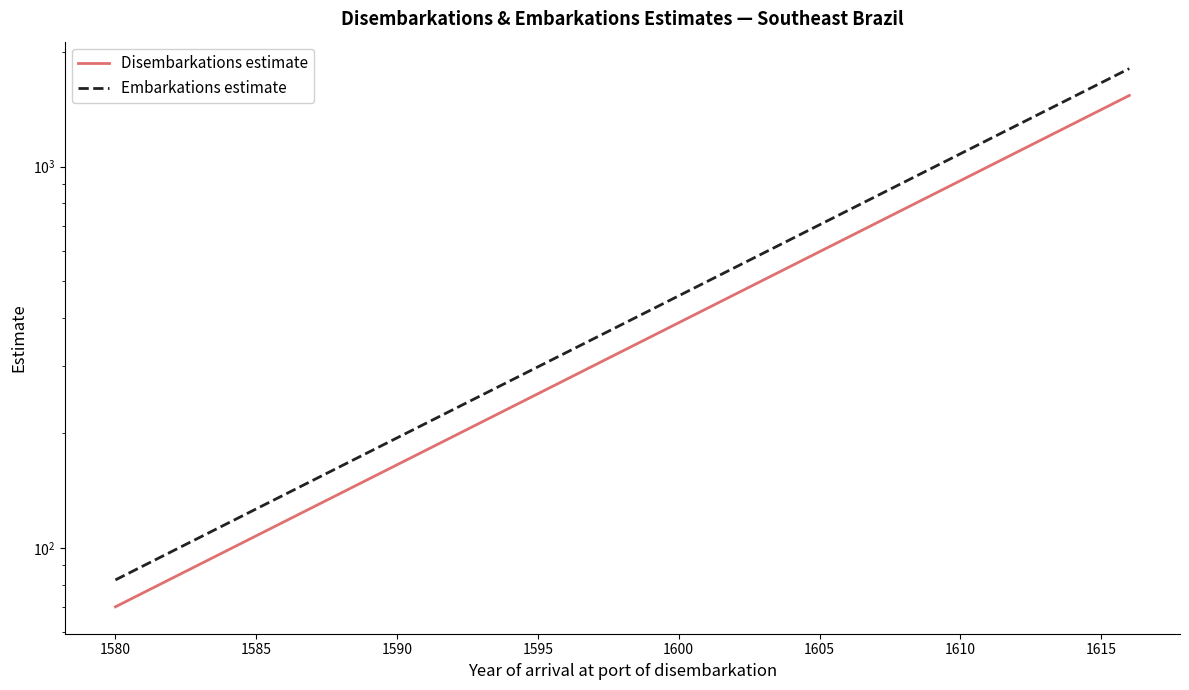

Which series has the largest total across all categories?

Embarkations estimate